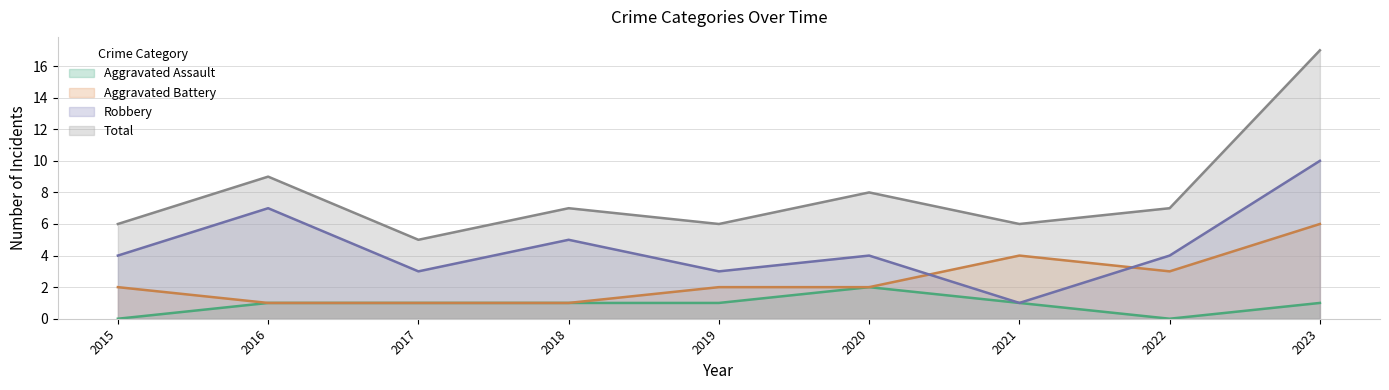

Does the chart have visible grid lines?

Yes